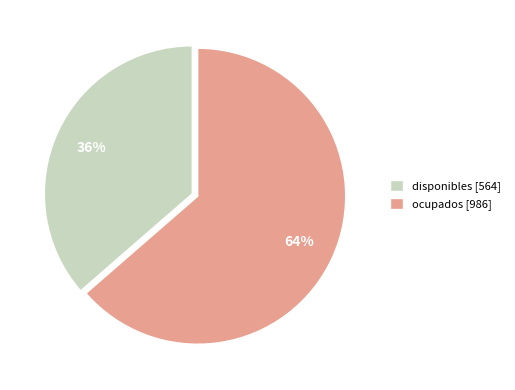

Which has a higher value, disponibles or ocupados?

ocupados